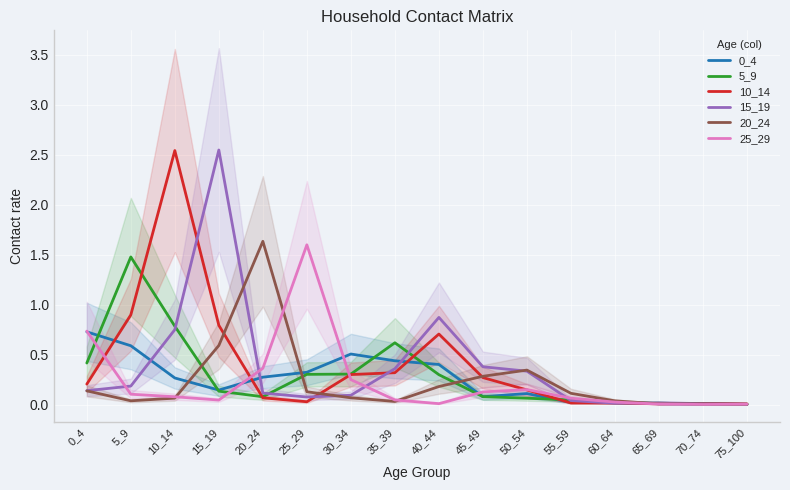

Reading left to right, transcribe all the data shown in this chart.

0_4: 0.7	0.6	0.3	0.1	0.3	0.3	0.5	0.4	0.4	0.1	0.1	0.0	0.0	0.0	0.0	0.0
5_9: 0.4	1.5	0.8	0.1	0.1	0.3	0.3	0.6	0.3	0.1	0.1	0.0	0.0	0.0	0.0	0.0
10_14: 0.2	0.9	2.5	0.8	0.1	0.0	0.3	0.3	0.7	0.3	0.1	0.0	0.0	0.0	0.0	0.0
15_19: 0.1	0.2	0.8	2.5	0.1	0.1	0.1	0.4	0.9	0.4	0.3	0.0	0.0	0.0	0.0	0.0
20_24: 0.1	0.0	0.1	0.6	1.6	0.1	0.1	0.0	0.2	0.3	0.3	0.1	0.0	0.0	0.0	0.0
25_29: 0.7	0.1	0.1	0.0	0.4	1.6	0.2	0.0	0.0	0.1	0.2	0.1	0.0	0.0	0.0	0.0